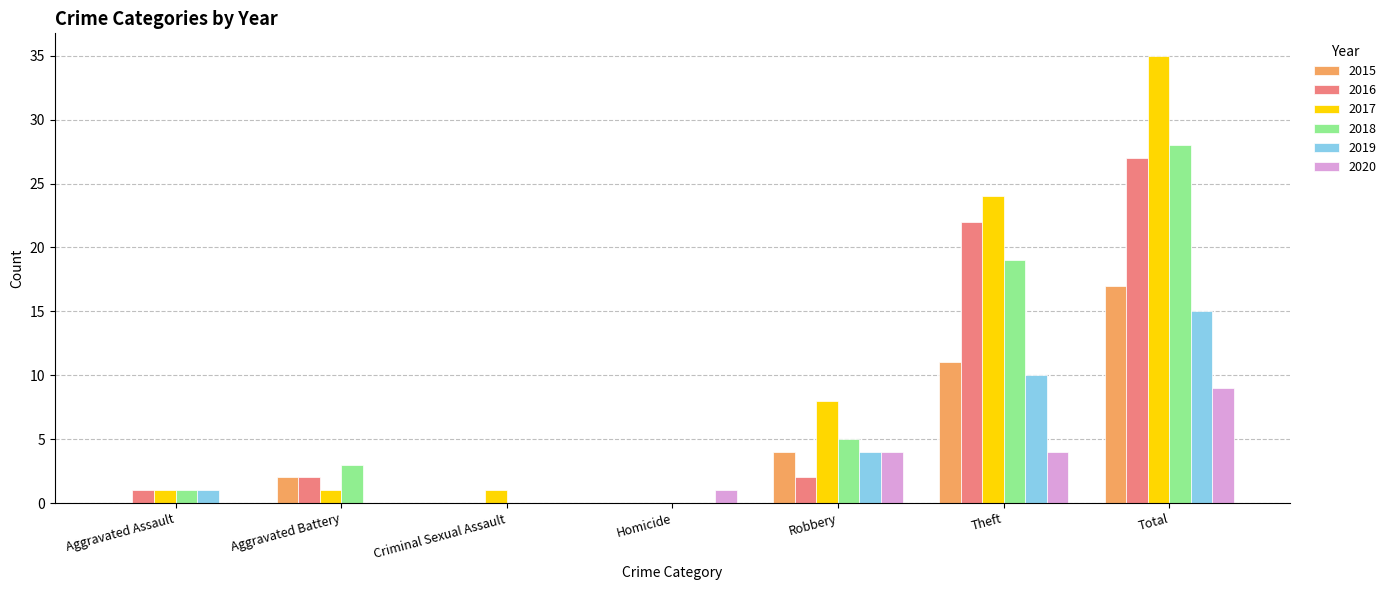

At which category is the sum across all series the highest?

Total